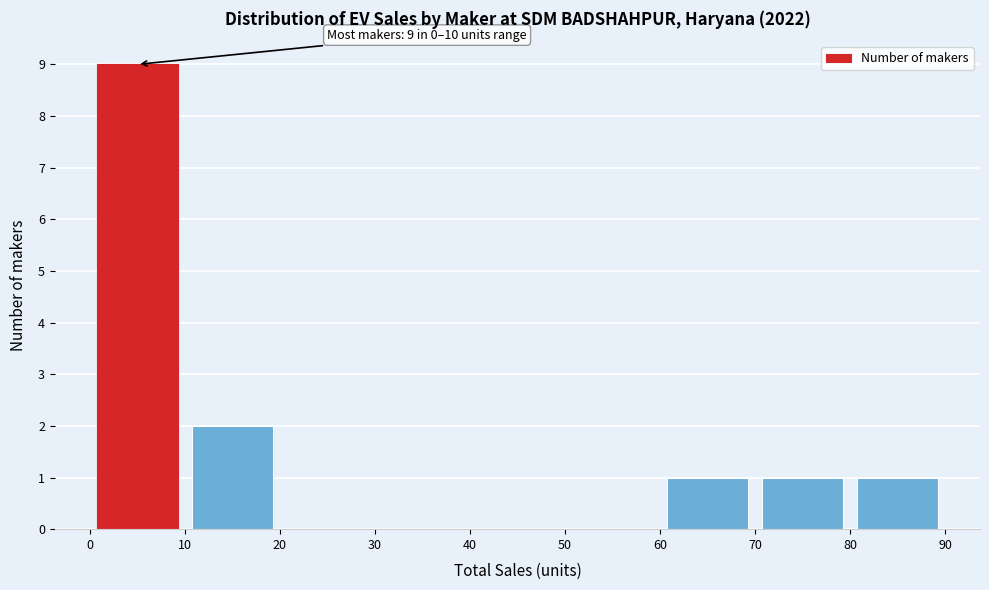

Over which range of the x-axis is the bar tallest?

0 to 10